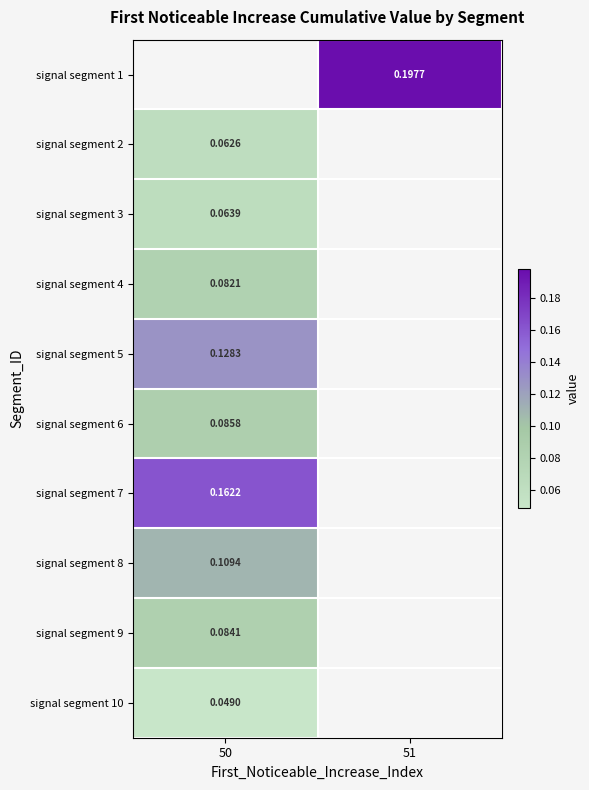

What is the highest value of the signal segment 9 series?

0.1